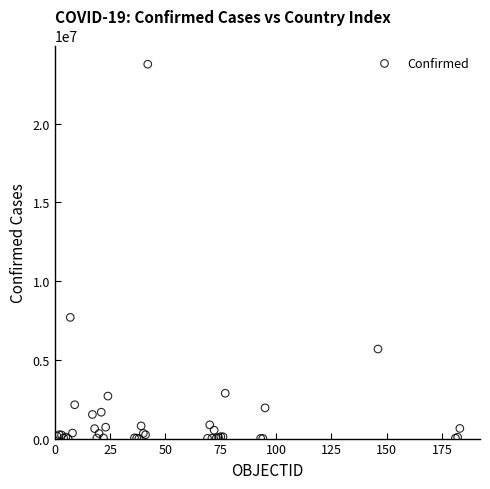

What Y value in the scatter plot is closest to 11885028?

7694506